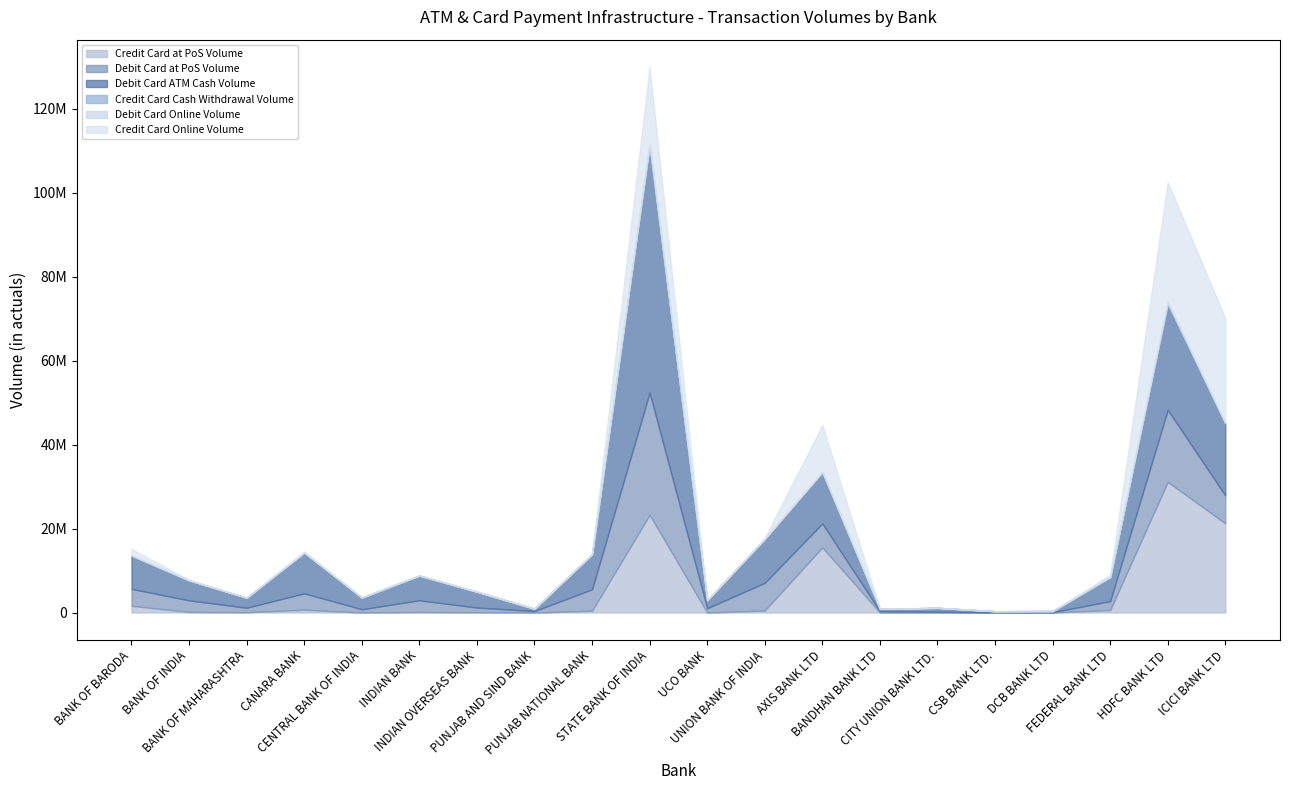

Reading left to right, transcribe all the data shown in this chart.

Credit Card at PoS Volume: 1595737	140706	79760	669447	0	129222	64615	0	429276	23252233	0	486951	15514532	0	1508	0	5914	595999	31106524	21235622
Debit Card at PoS Volume: 4041585	2760930	1062916	3901673	779735	2777357	1121903	347351	5097474	29102002	1015585	6589816	5705569	306908	187973	47562	61642	2124085	17162436	6638948
Debit Card ATM Cash Volume: 7928069	4755844	2377708	9643828	2788601	5885682	3764432	553806	8318698	58908663	1918027	10446474	12178597	564058	922452	264522	282514	5727724	25061455	17163013
Credit Card Cash Withdrawal Volume: 20703	8537	904	56638	0	3172	840	0	2825	87546	0	5948	56038	0	13	0	124	2560	177877	47973
Debit Card Online Volume: 4	0	8809	4387	0	4980	0	0	0	2035	1271	2257	20684	0	0	2	433	2232	575356	26648
Credit Card Online Volume: 1591195	106785	0	304917	0	69997	21577	0	176772	18555938	0	250338	11195923	0	335	0	2417	568934	28419157	24997303